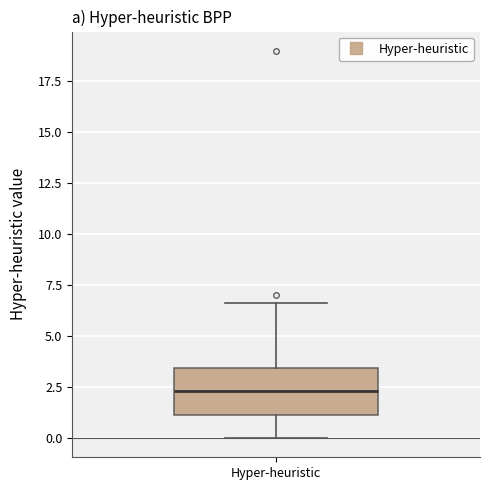

Read this box plot against the y-axis: the position of the median line, the range covered by the box, and the ends of both whiskers. The values are not printed on the chart, so give them approximately, as read against the axis.

median 2.5, box 1.0 to 3.5, whiskers 0.0 to 6.5